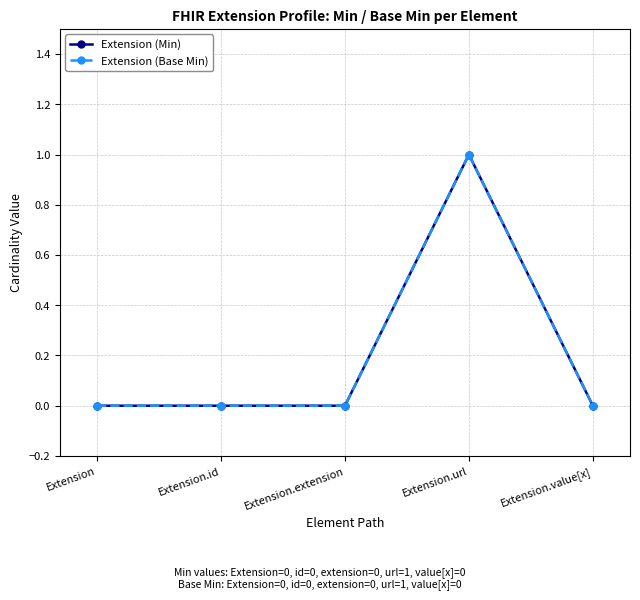

Does the chart have visible grid lines?

Yes